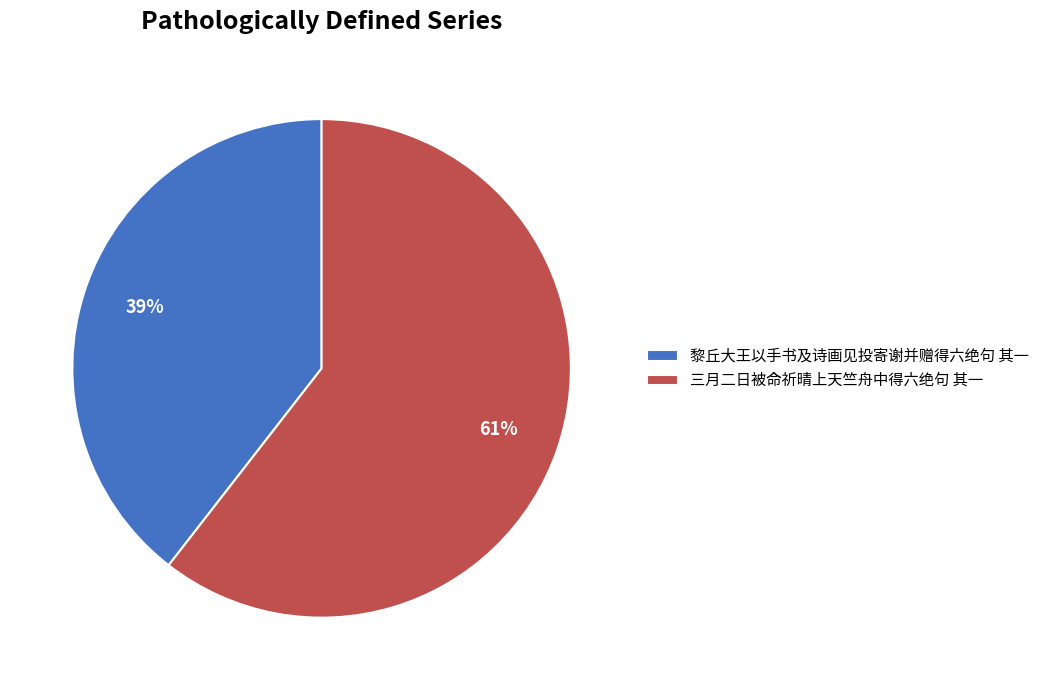

What is the majority slice?

三月二日被命祈晴上天竺舟中得六绝句 其一